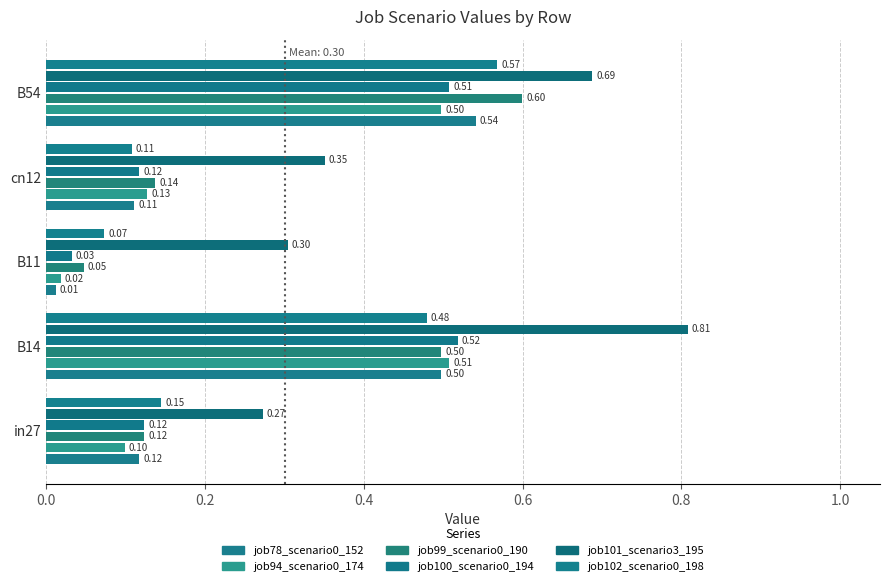

Between cn12 and B54, which series saw the biggest shift?

job99_scenario0_190